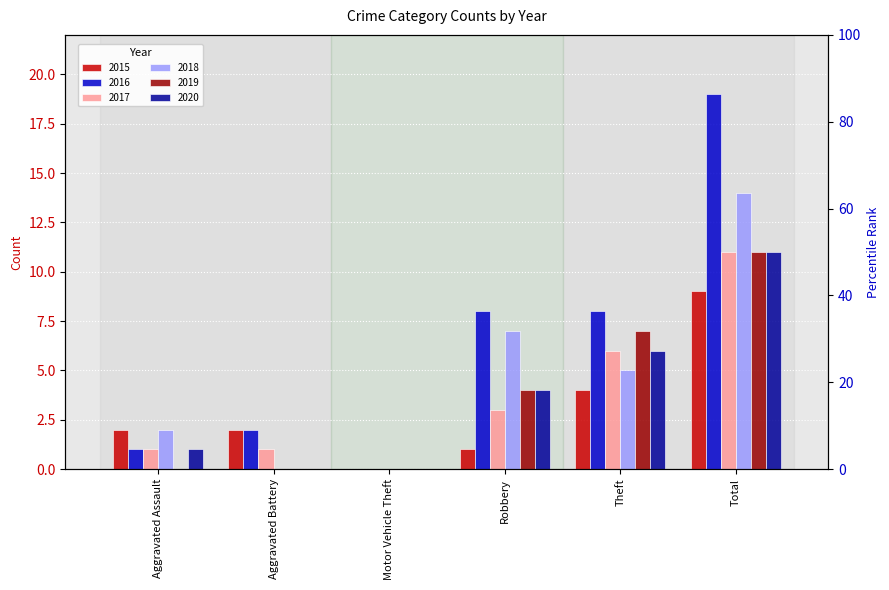

What is the value of the 2018 bar at the 1st from the left?

2